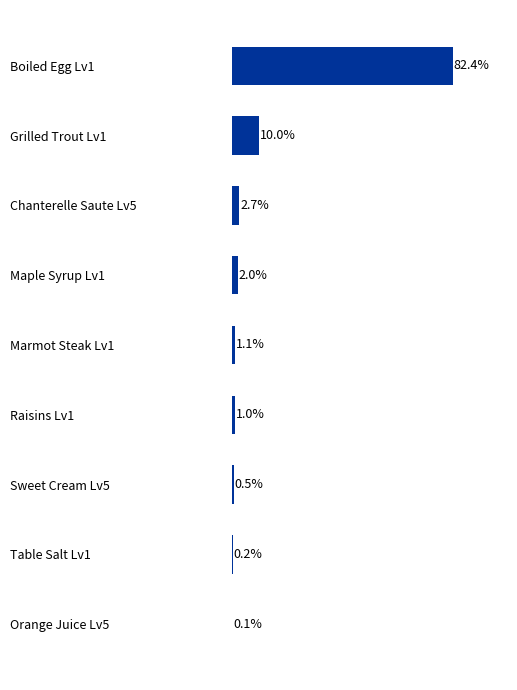

At which label is the value closest to 41?

Grilled Trout Lv1